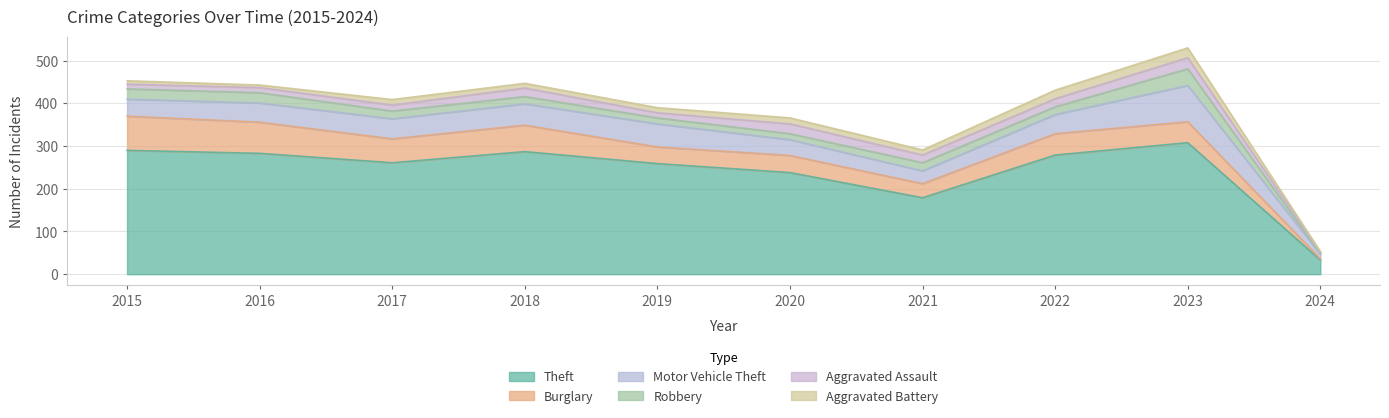

Reading left to right, what are all the values shown in this chart?

Theft: 290	283	261	287	259	238	179	279	308	33
Burglary: 80	73	56	62	39	40	33	50	49	3
Motor Vehicle Theft: 40	45	47	50	54	37	30	45	85	11
Robbery: 24	24	18	17	14	14	19	18	39	1
Aggravated Assault: 11	12	14	20	12	23	18	19	26	3
Aggravated Battery: 8	6	13	11	12	14	12	20	23	2